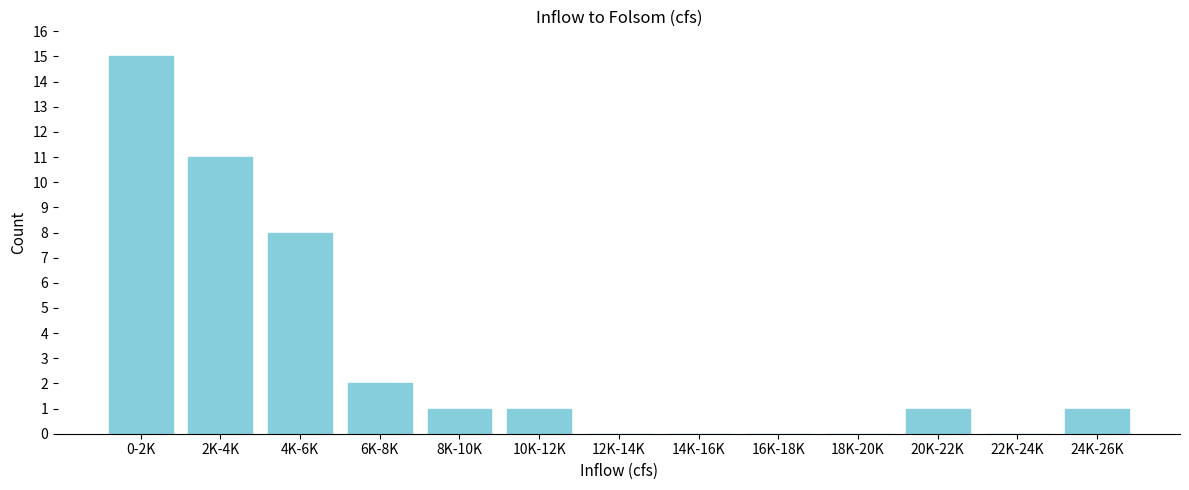

Reading right to left, extract all data points from this chart.

24K-26K=1	22K-24K=0	20K-22K=1	18K-20K=0	16K-18K=0	14K-16K=0	12K-14K=0	10K-12K=1	8K-10K=1	6K-8K=2	4K-6K=8	2K-4K=11	0-2K=15